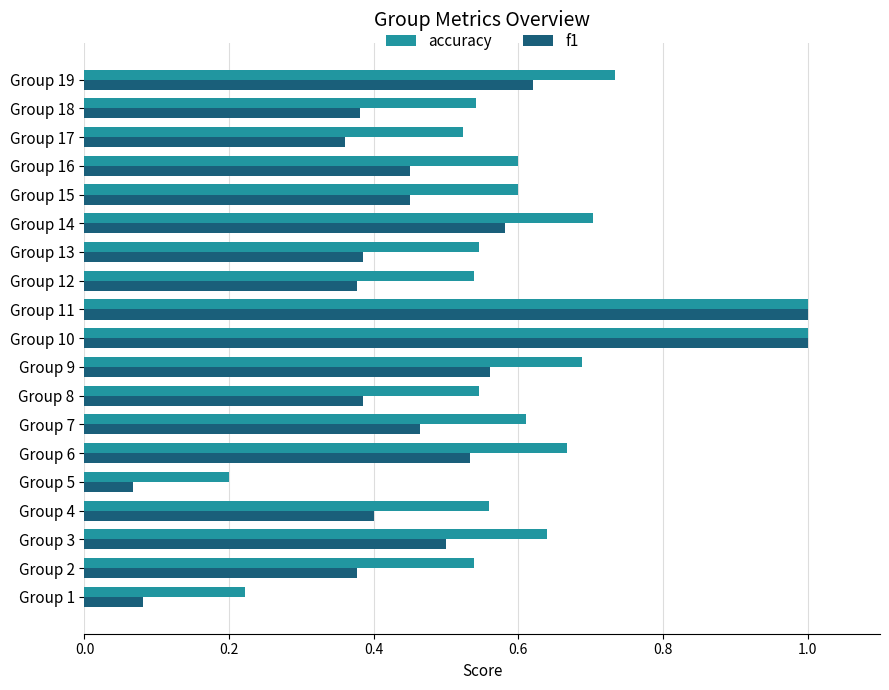

What is the sum of the accuracy values at Group 10 and Group 17?

1.5